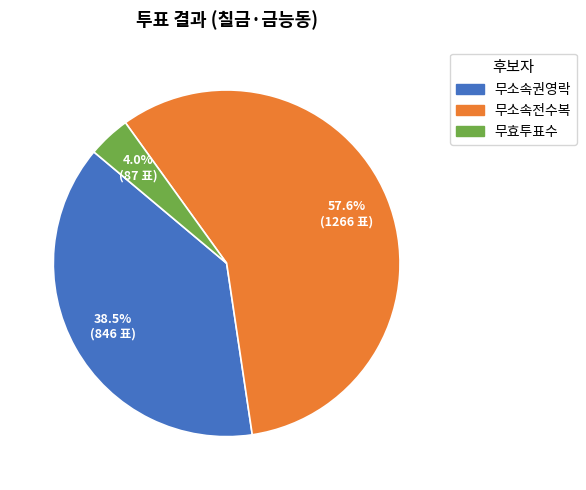

Rank the categories by value from lowest to highest.

무효투표수, 무소속권영락, 무소속전수복